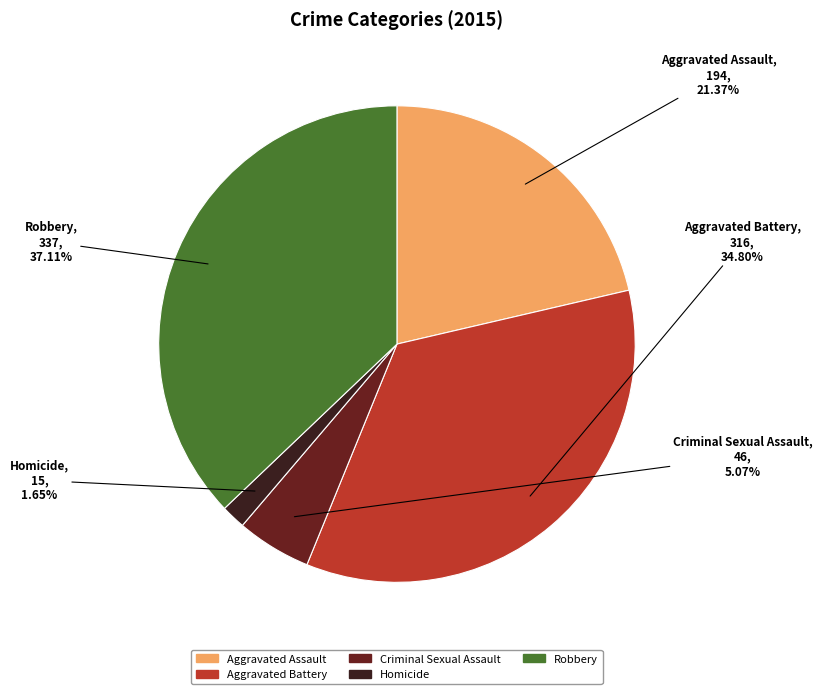

The Robbery slice represents 23% of the pie. True or false?

False